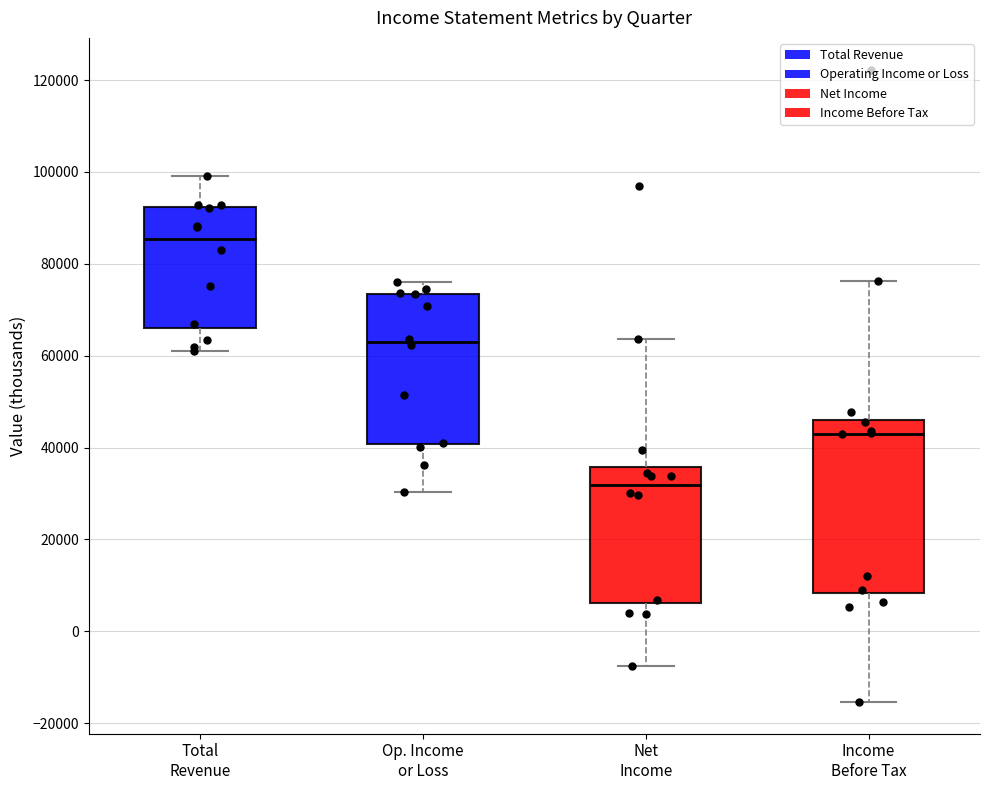

Where does the upper whisker of the box for Op. Income or Loss end on the y-axis? The values are not printed on the chart, so give them approximately, as read against the axis.

76000